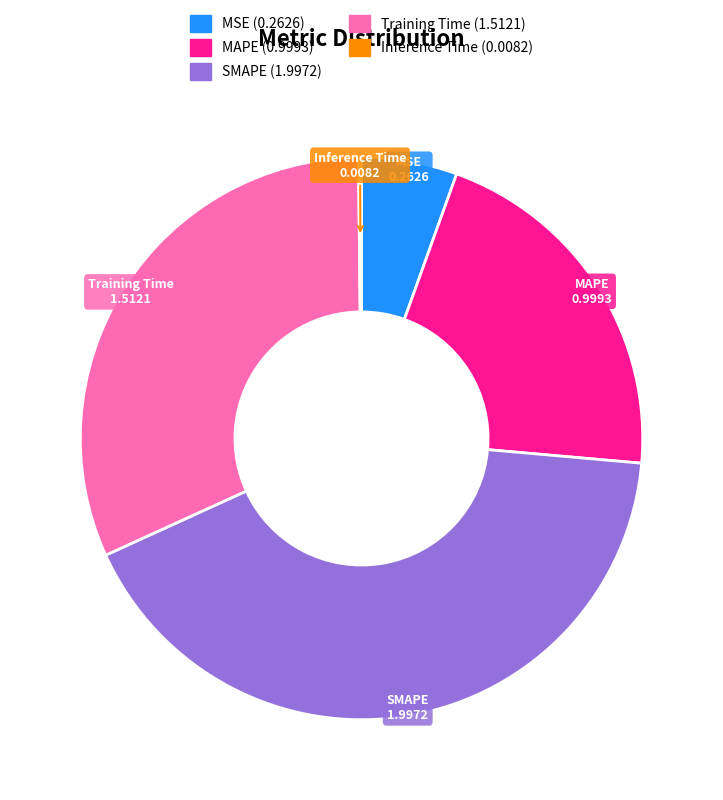

Is the sum of MAPE and SMAPE greater than half?

Yes